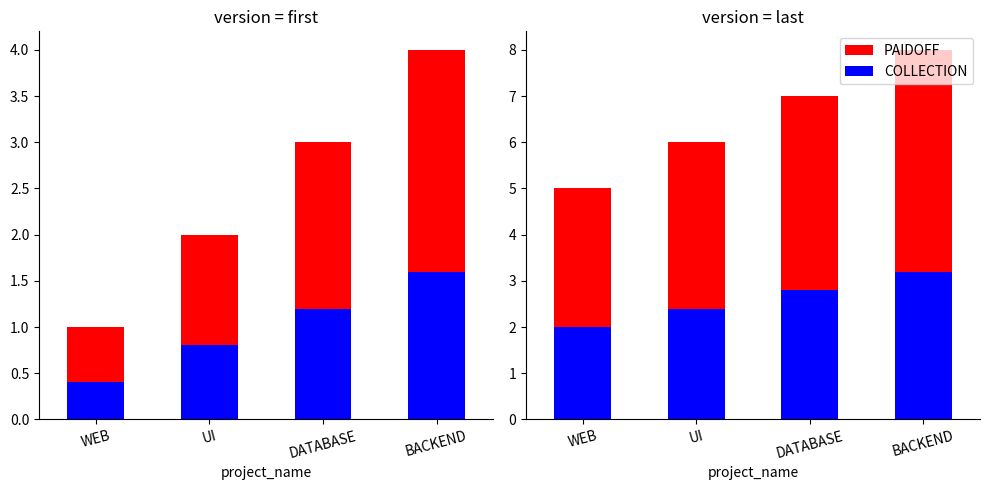

Count the number of data series in this chart.

2